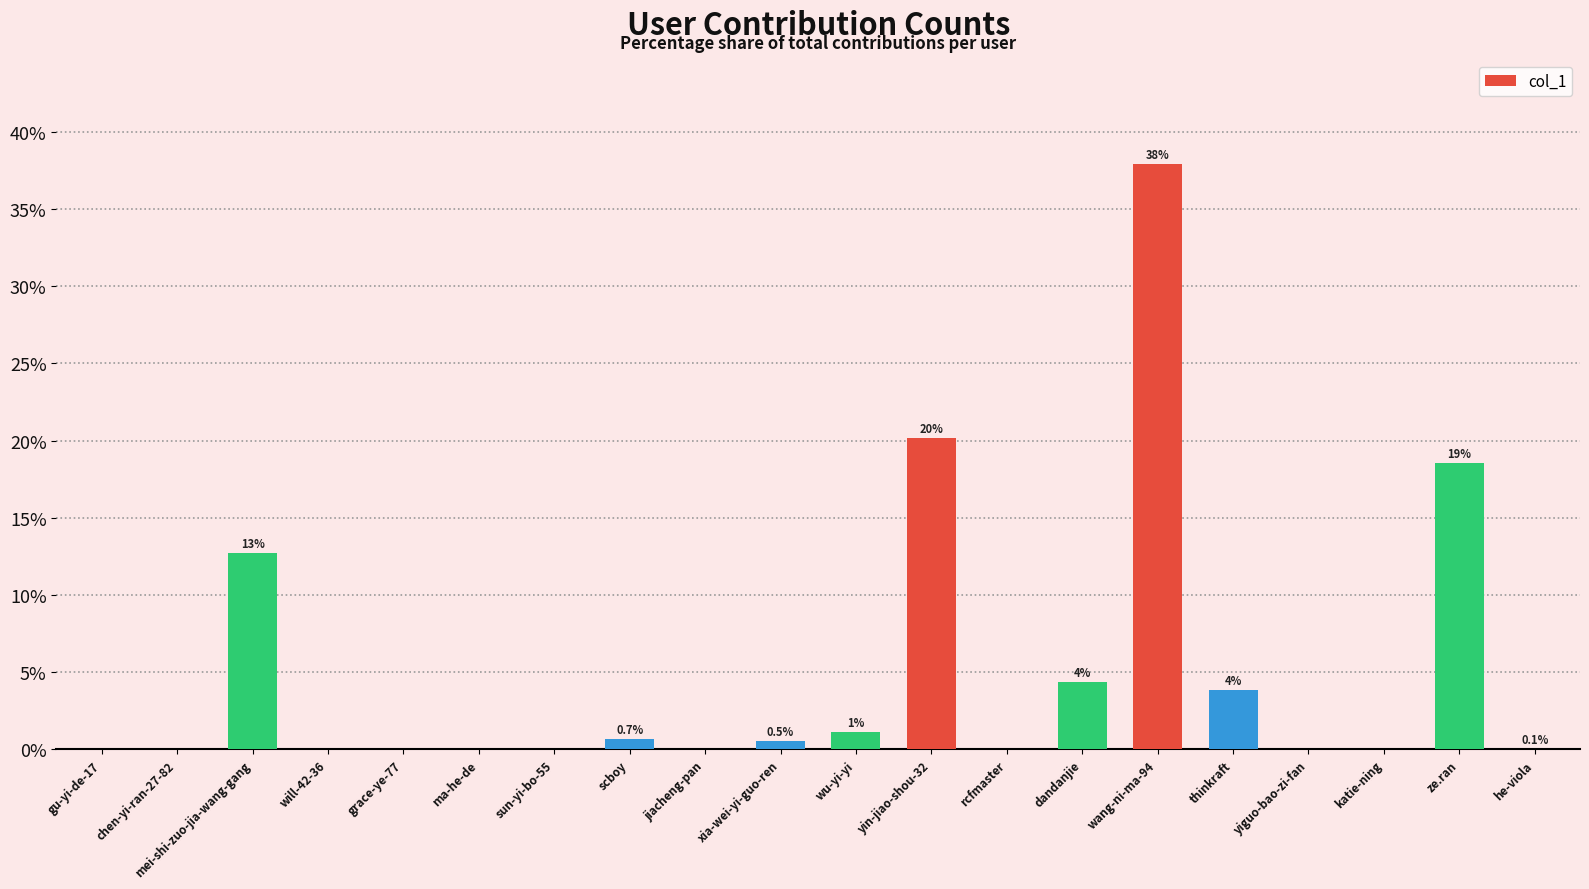

Is it true that the value at grace-ye-77 is 0.0?

False